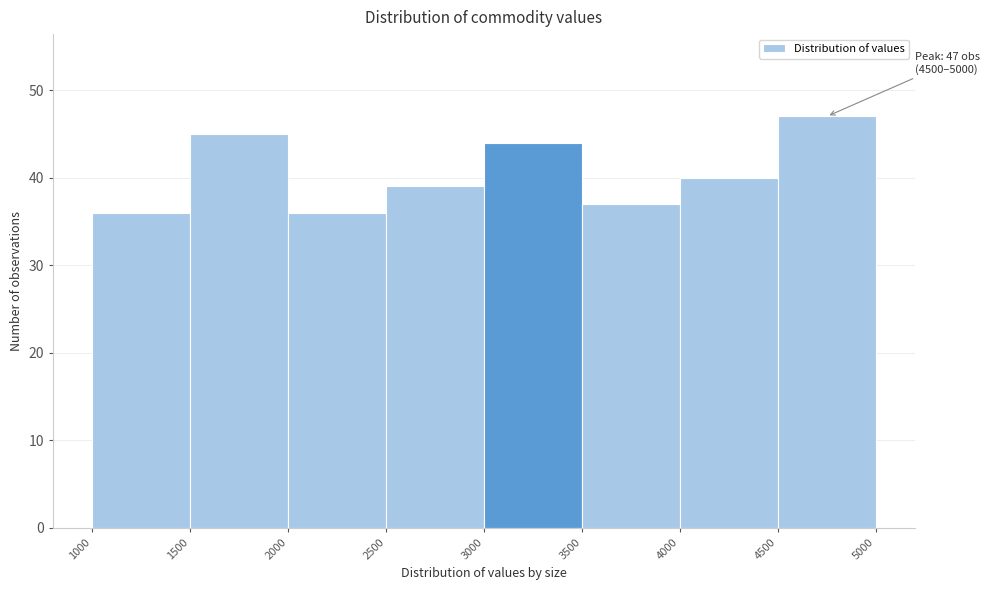

Over which range of the x-axis is the bar tallest?

4500 to 5000